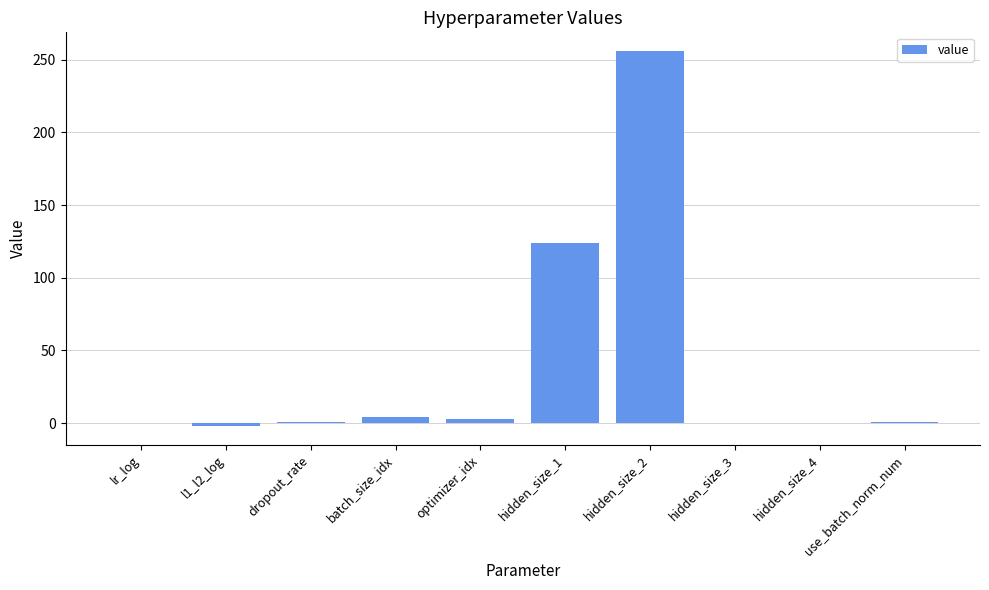

What is the change in value from hidden_size_1 to hidden_size_4?

-124.0